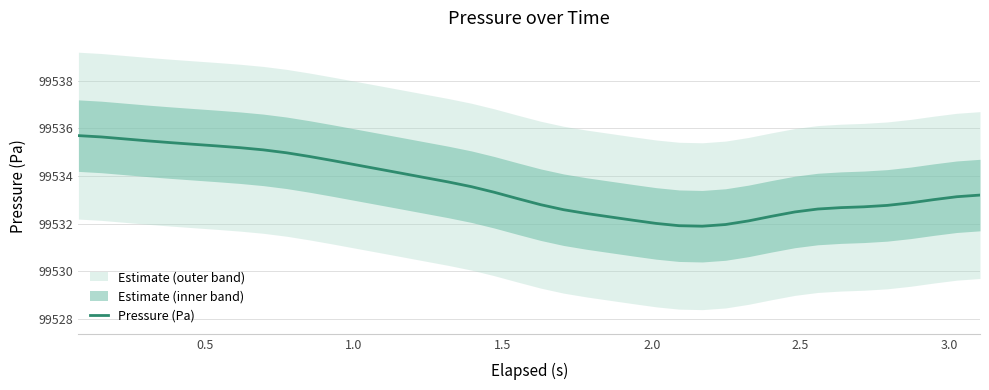

Reading left to right, list all the values displayed in this chart.

99535.7	99535.6	99535.6	99535.5	99535.4	99535.3	99535.3	99535.2	99535.1	99535.0	99534.8	99534.6	99534.5	99534.3	99534.1	99533.9	99533.7	99533.6	99533.3	99533.1	99532.8	99532.6	99532.4	99532.3	99532.1	99532.0	99531.9	99531.9	99532.0	99532.1	99532.3	99532.5	99532.6	99532.7	99532.7	99532.8	99532.9	99533.0	99533.1	99533.2